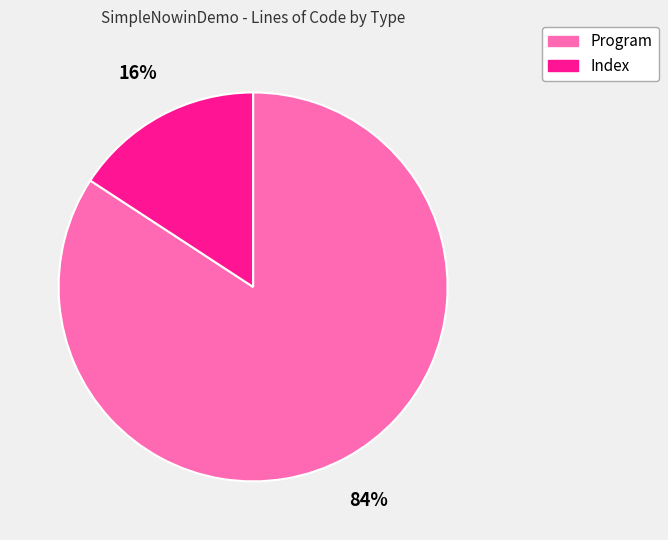

Which has a higher value, Index or Program?

Program